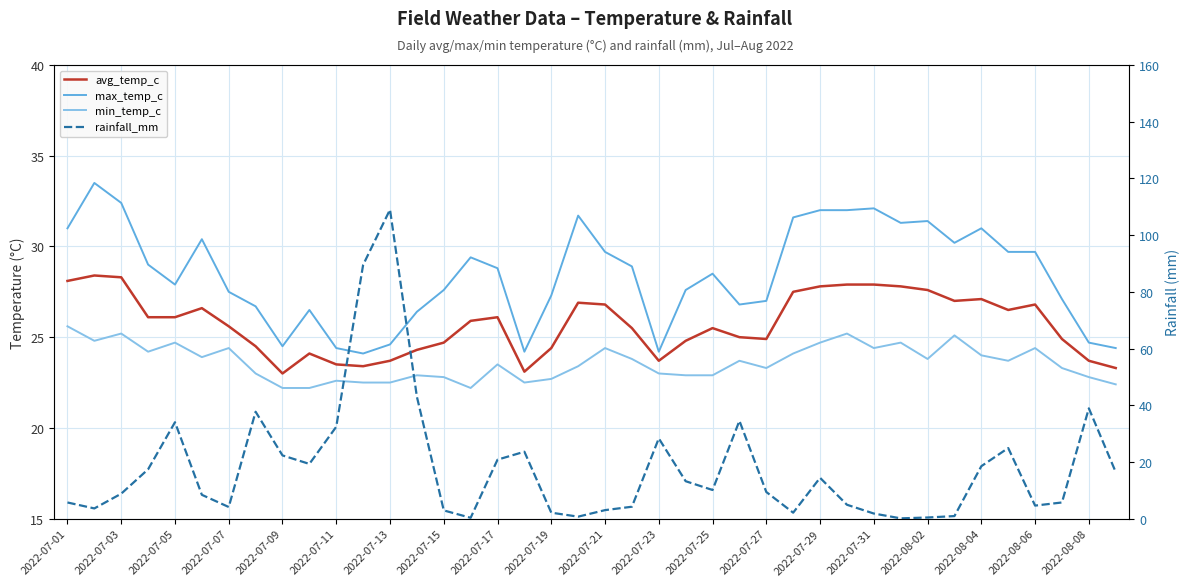

What are all the series names shown in the legend?

avg_temp_c, max_temp_c, min_temp_c, rainfall_mm